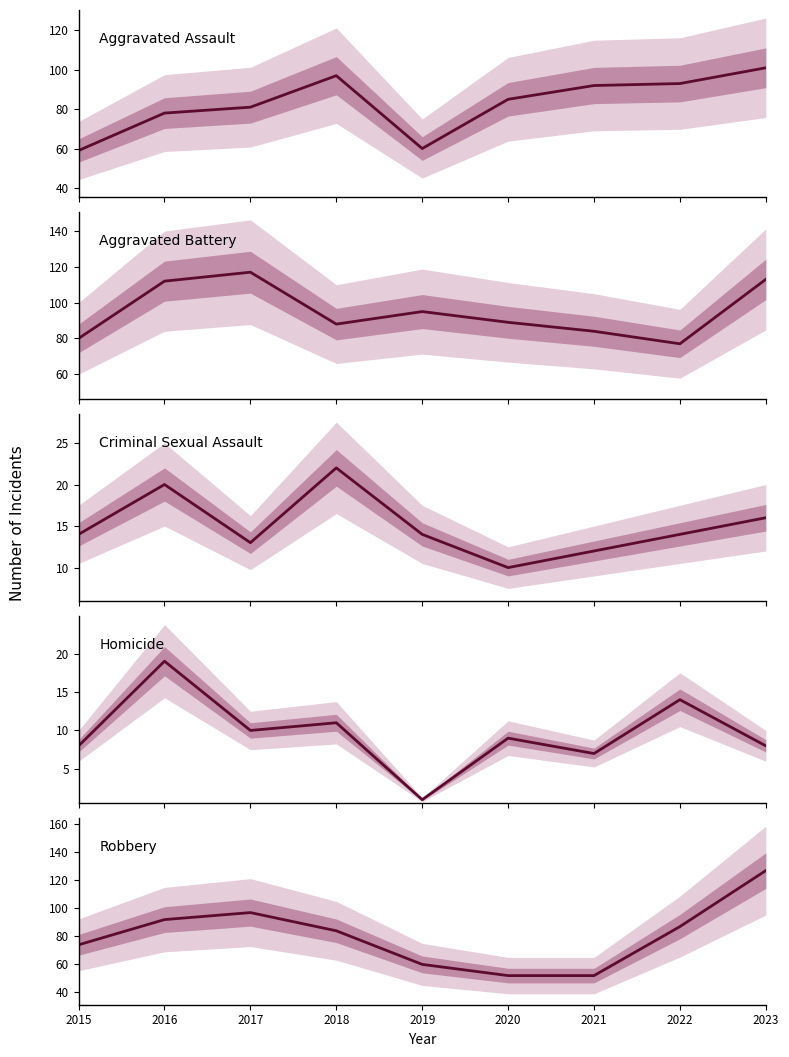

Reading left to right, transcribe all the data shown in this chart.

Aggravated Assault: 59	78	81	97	60	85	92	93	101
Aggravated Battery: 80	112	117	88	95	89	84	77	113
Criminal Sexual Assault: 14	20	13	22	14	10	12	14	16
Homicide: 8	19	10	11	1	9	7	14	8
Robbery: 74	92	97	84	60	52	52	87	127